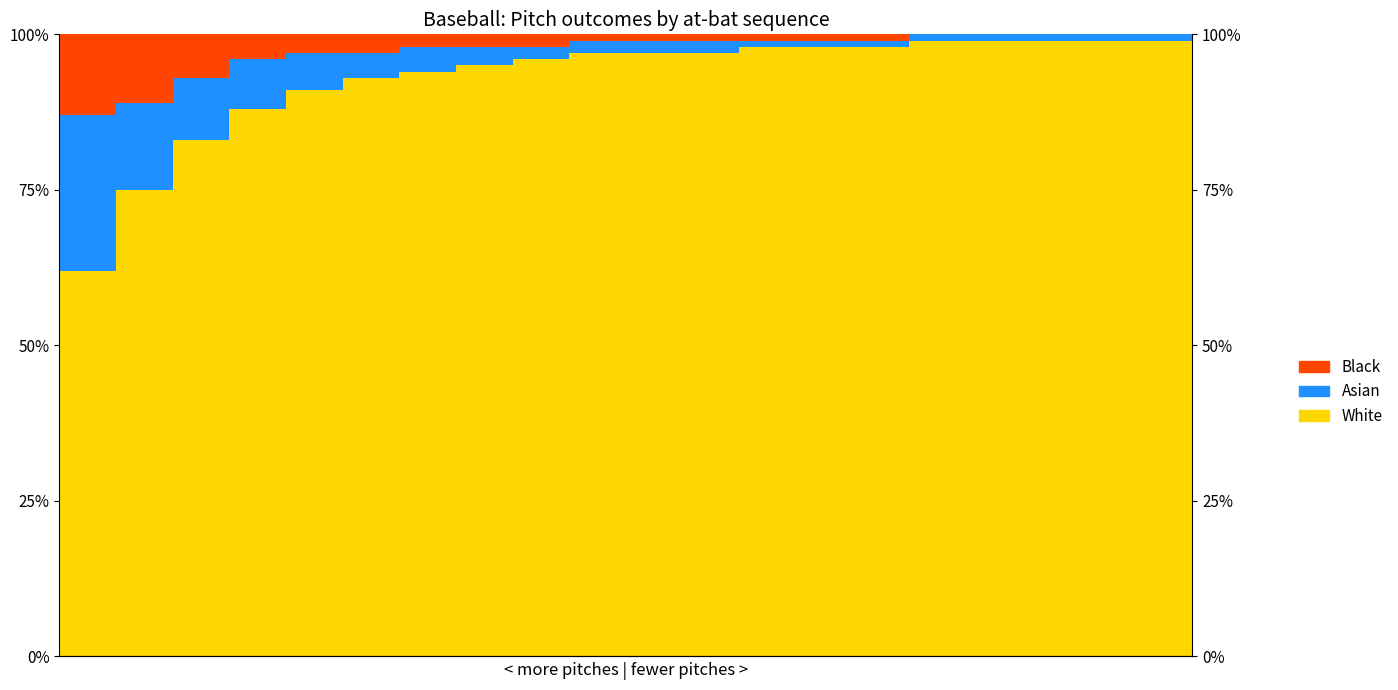

How many data points in Black are above 1?

9